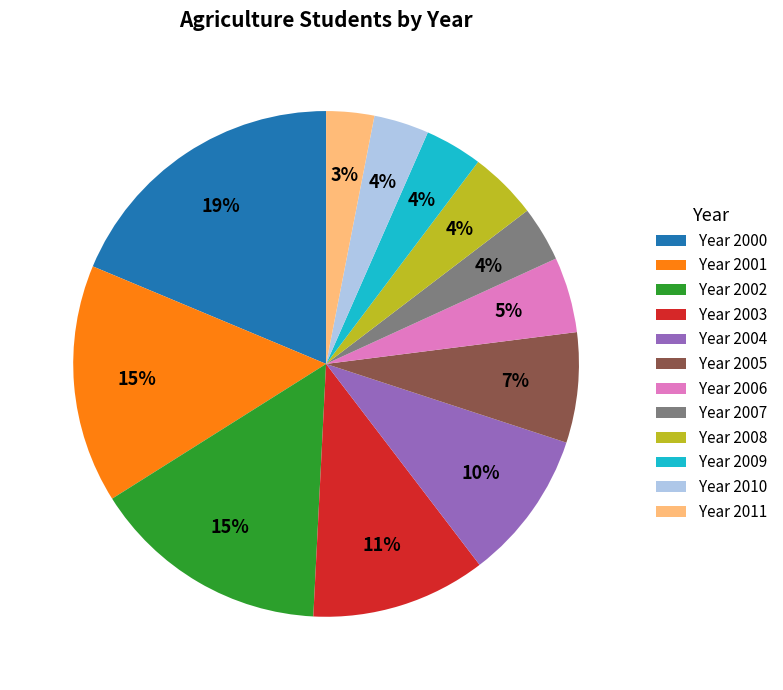

Between Year 2000 and Year 2009, which is larger?

Year 2000